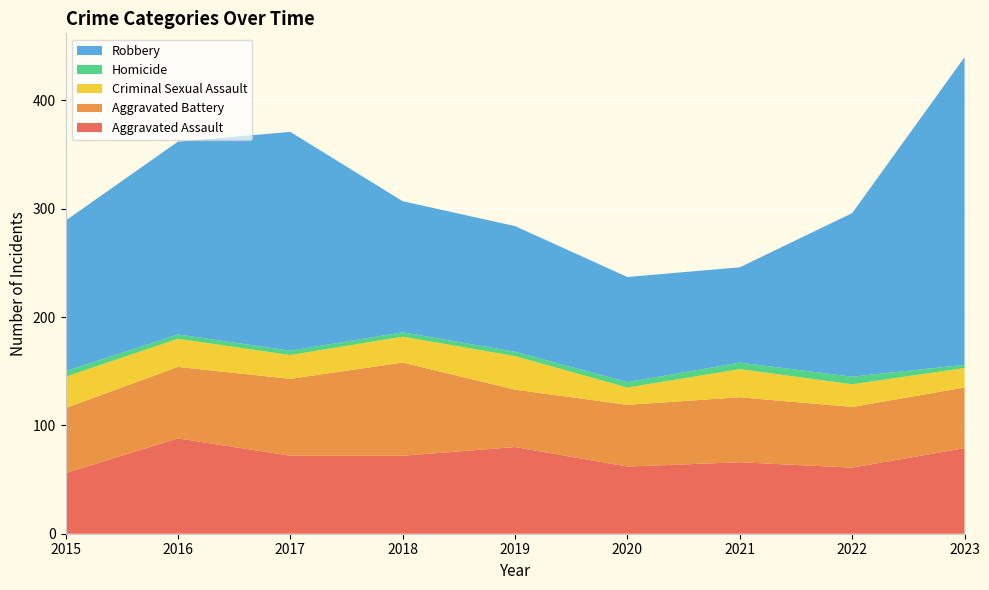

Reading left to right, list all the values displayed in this chart.

Aggravated Assault: 2015=56	2016=88	2017=72	2018=72	2019=80	2020=62	2021=66	2022=61	2023=79
Aggravated Battery: 2015=60	2016=66	2017=71	2018=86	2019=53	2020=57	2021=60	2022=56	2023=56
Criminal Sexual Assault: 2015=29	2016=26	2017=22	2018=24	2019=31	2020=16	2021=26	2022=21	2023=18
Homicide: 2015=5	2016=4	2017=4	2018=4	2019=4	2020=5	2021=6	2022=7	2023=3
Robbery: 2015=139	2016=178	2017=202	2018=121	2019=116	2020=97	2021=88	2022=151	2023=284